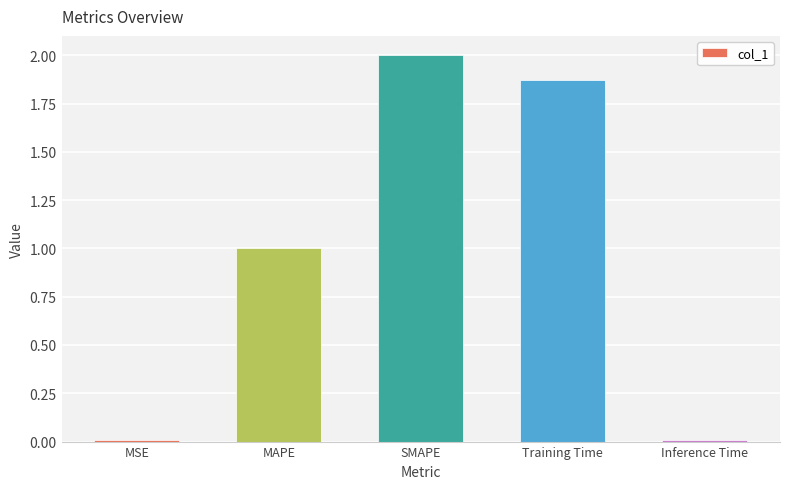

Which has a higher value, MAPE or Inference Time?

MAPE